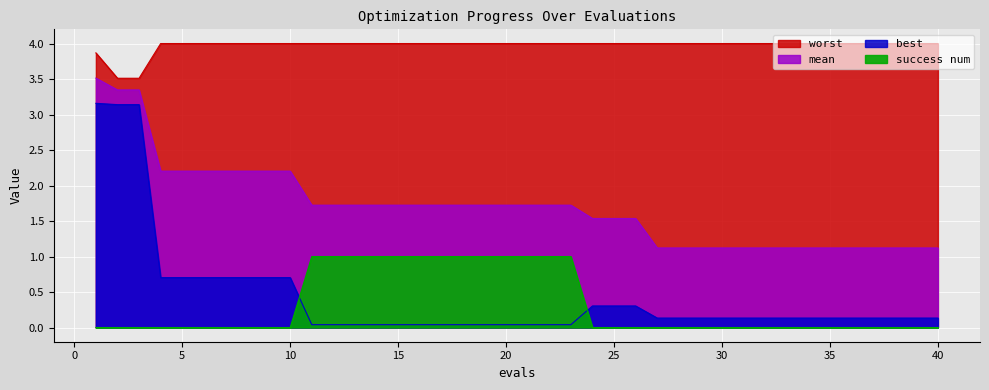

The success num series shows 0.0 at 6. True or false?

True